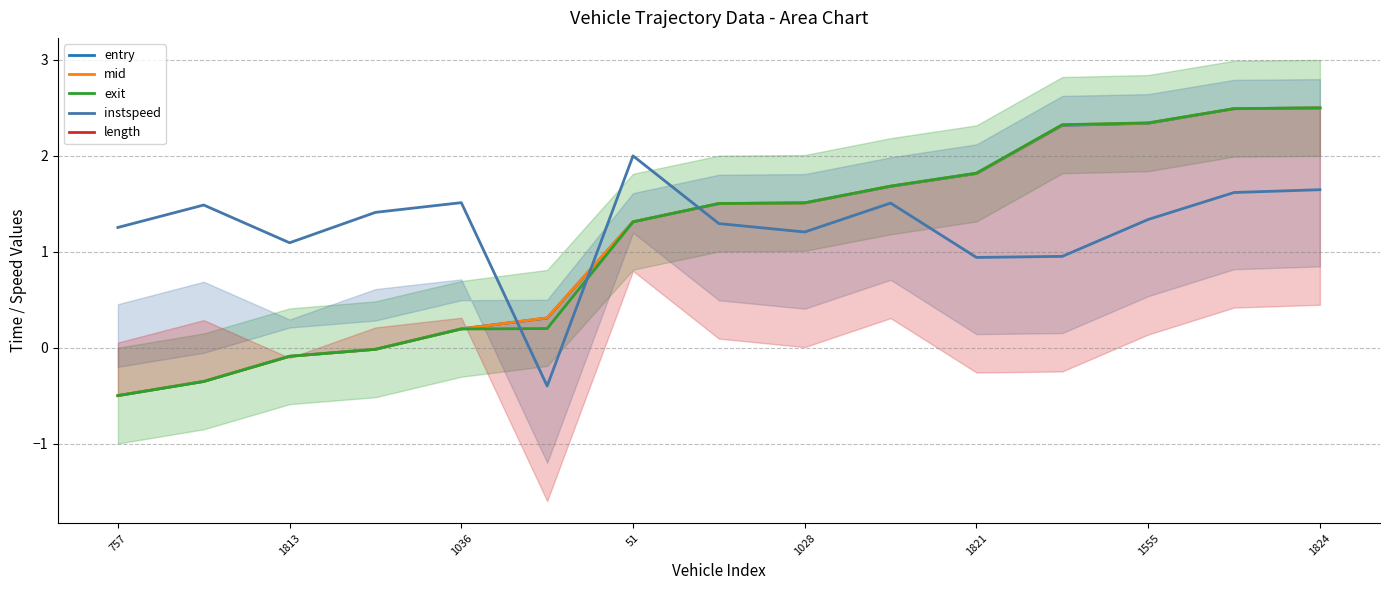

True or false: mid and instspeed intersect in this chart.

True